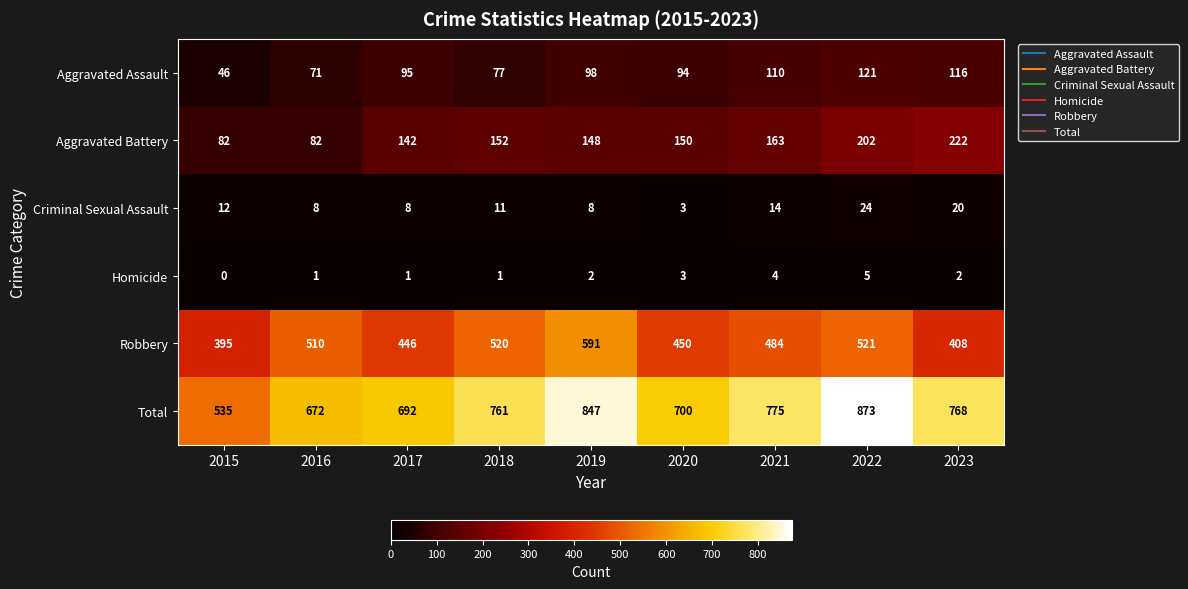

At 2015, list the series in order from smallest to largest.

Homicide, Criminal Sexual Assault, Aggravated Assault, Aggravated Battery, Robbery, Total